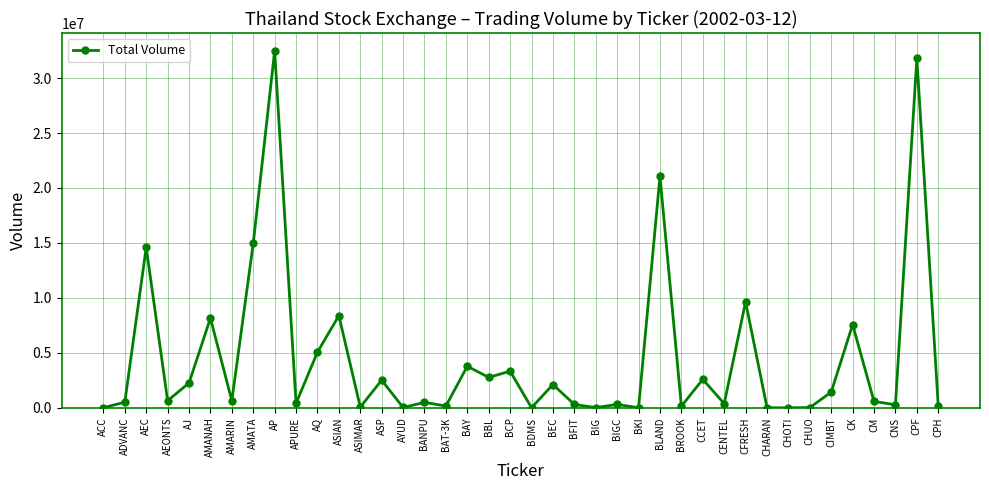

Is this an area chart (filled region under the line)?

No